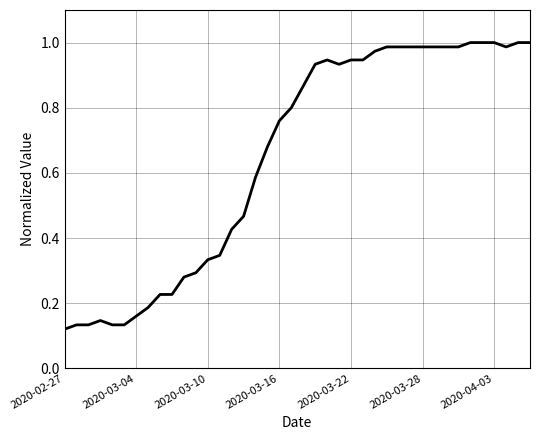

True or false: there are more than 0 points higher than both neighbors.

True